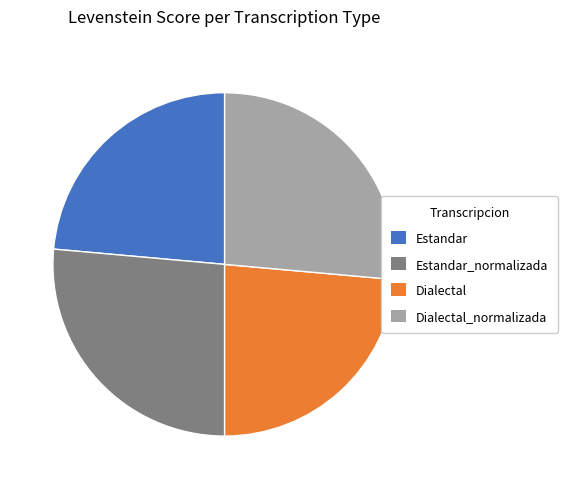

Count the number of slices in the pie.

4